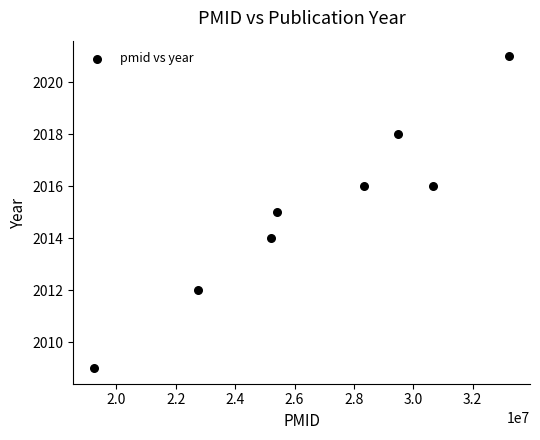

What is the average X value?

26786750